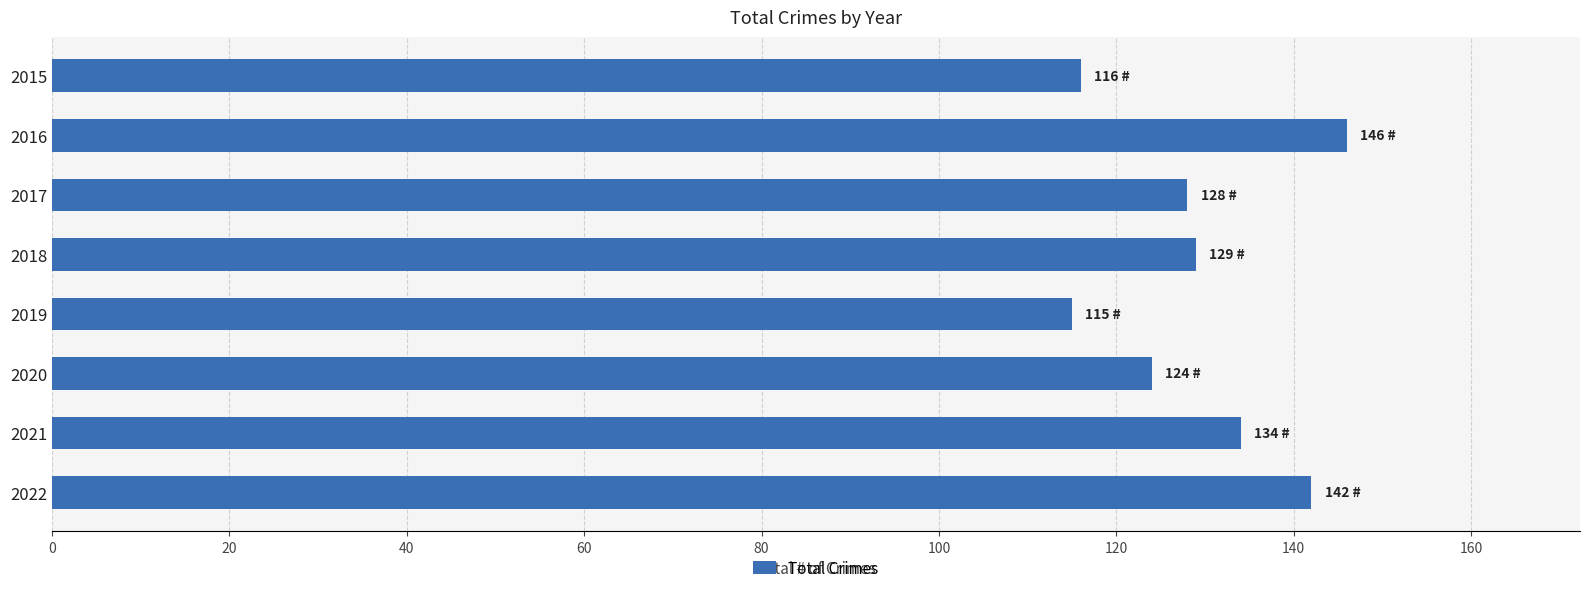

Reading bottom to top, extract all data points from this chart.

142	134	124	115	129	128	146	116